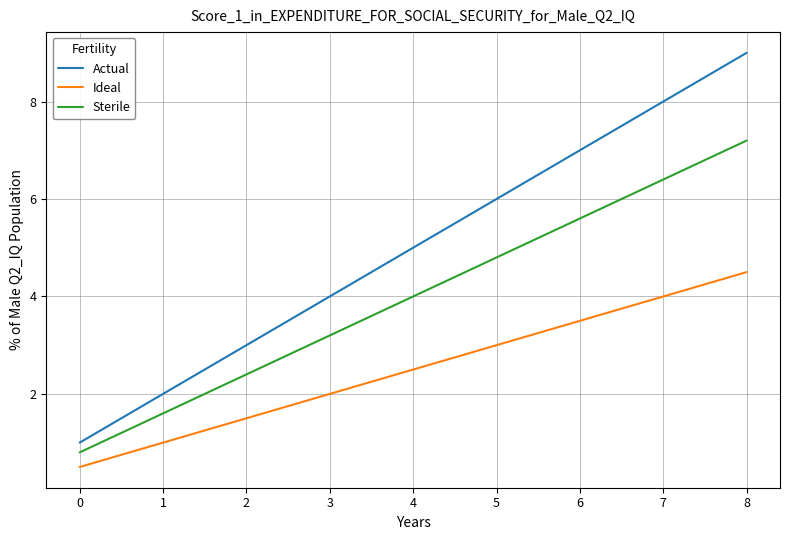

What is the total value across all series at 7?

18.4